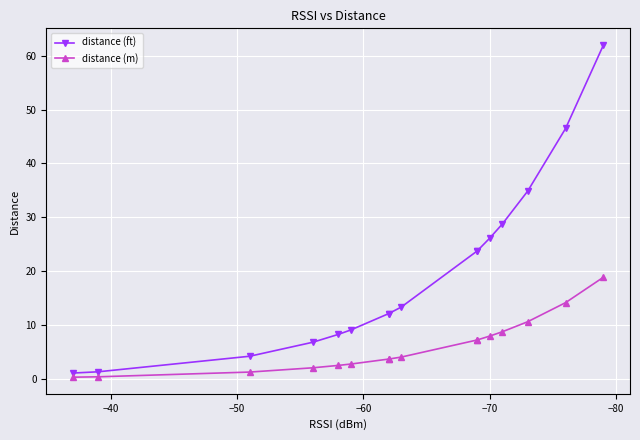

Is this an area chart (filled region under the line)?

No